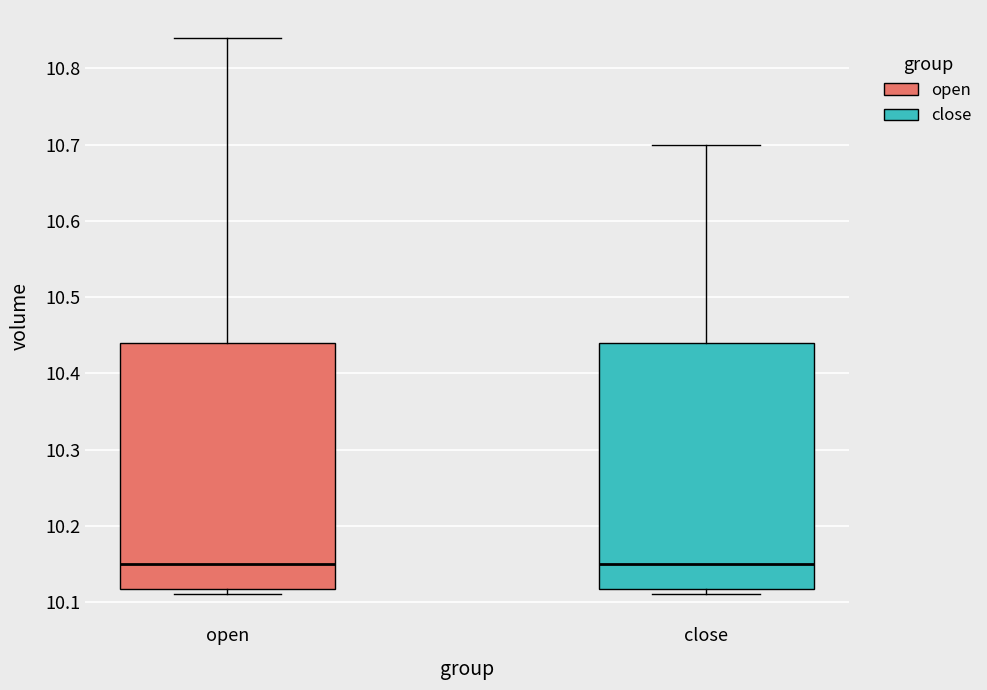

Reading left to right, transcribe this box plot: for each box, give where its median line is, the range the box spans, and where its two whiskers end, as read against the y-axis. The values are not printed on the chart, so give them approximately, as read against the axis.

open: median 10.15, box 10.12 to 10.44, whiskers 10.11 to 10.84
close: median 10.15, box 10.12 to 10.44, whiskers 10.11 to 10.70